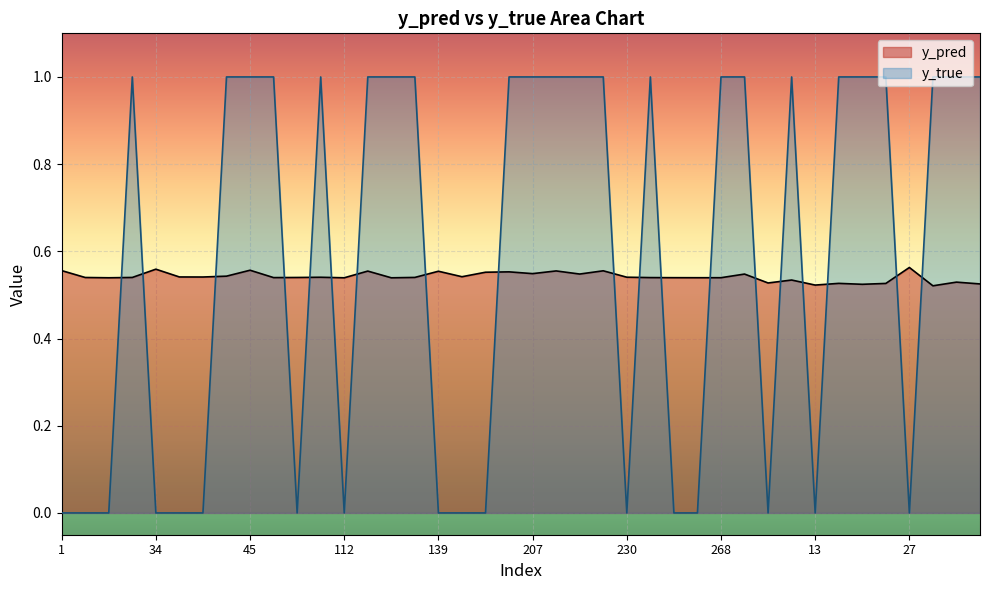

What is the highest value of the y_pred series?

0.6